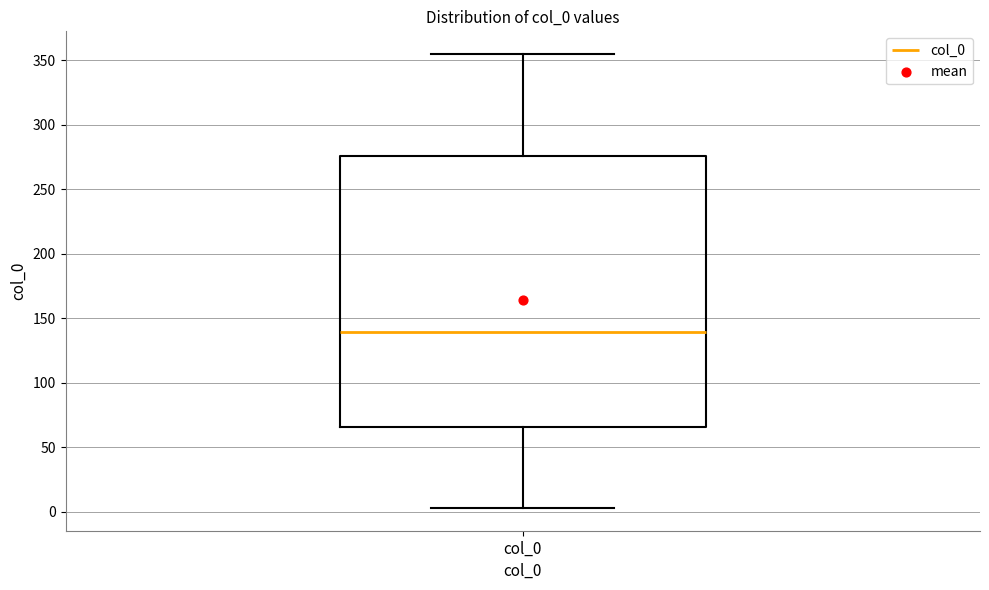

Where is the lower edge of the box for col_0 on the y-axis? The values are not printed on the chart, so give them approximately, as read against the axis.

65